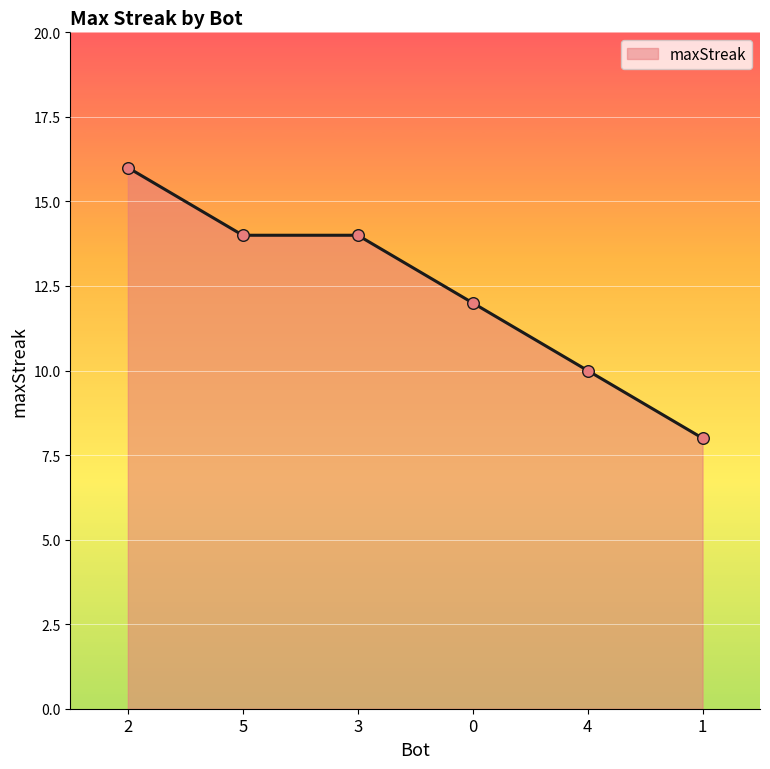

Approximately how many times larger is the value at 1 compared to 4?

0.8